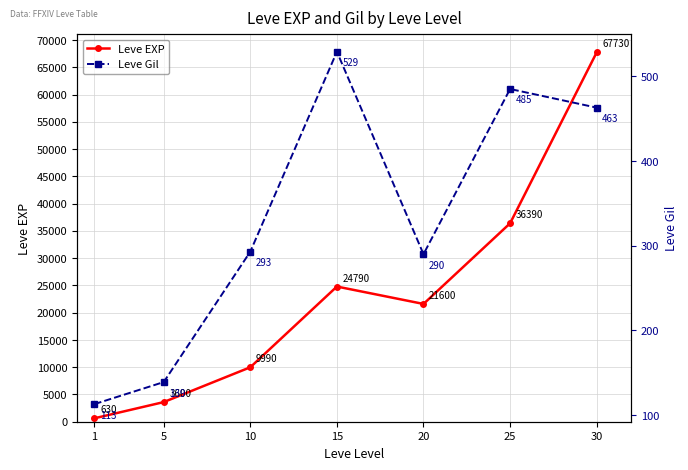

Rank the series by their maximum value, from highest to lowest.

Leve EXP, Leve Gil